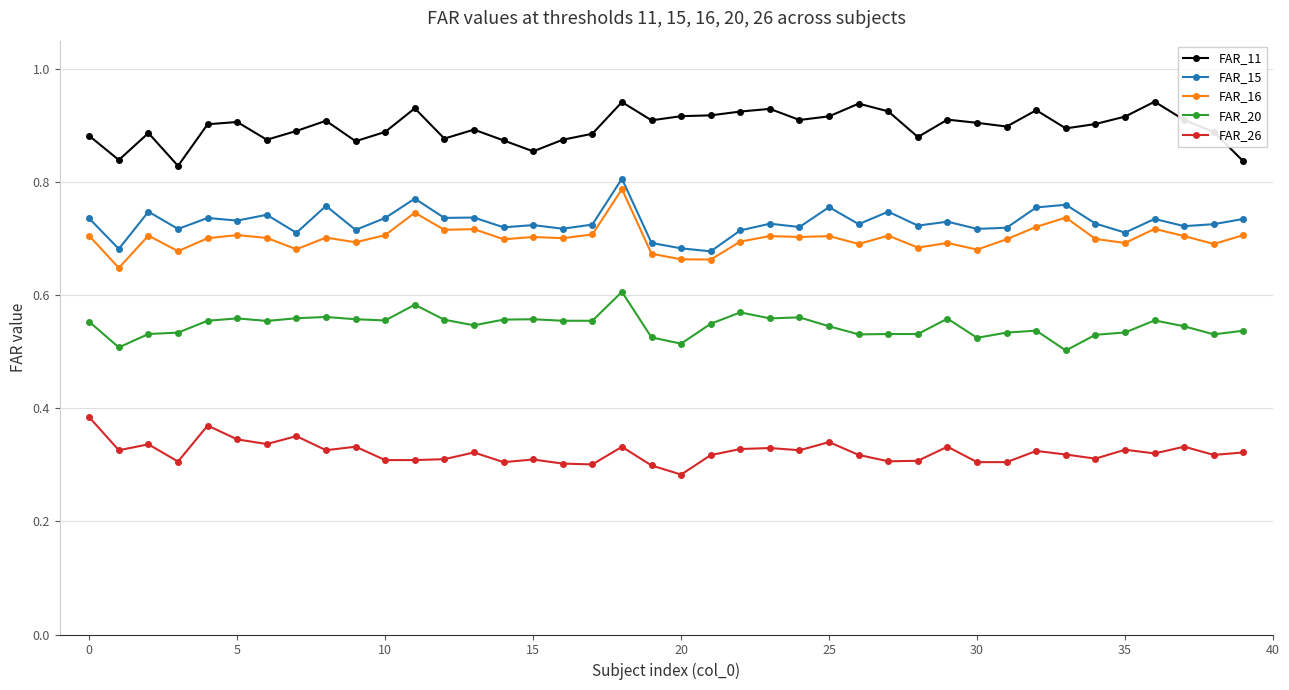

What is the sum of all FAR_15 values?

29.2